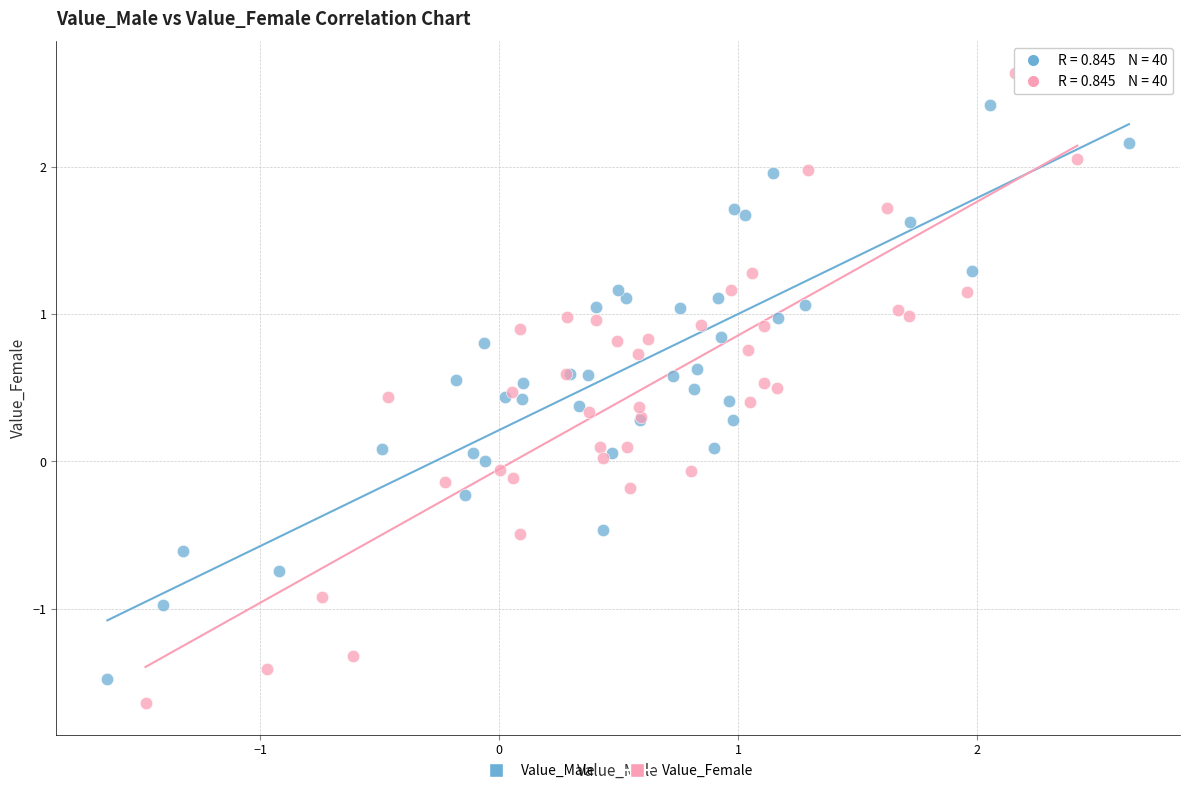

Which series reaches the minimum Y coordinate?

Value_Female